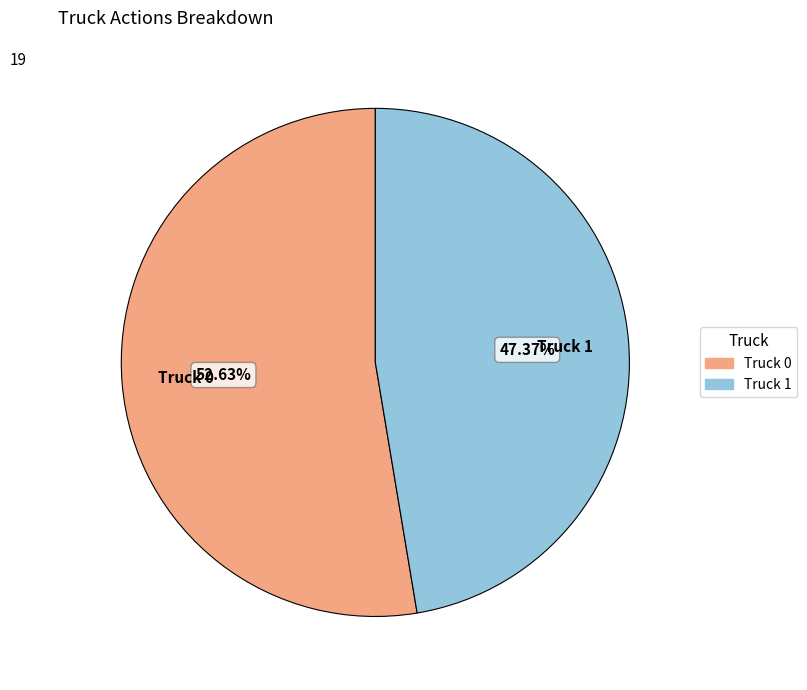

To the nearest percent, what percentage of the pie is Truck 0?

53%